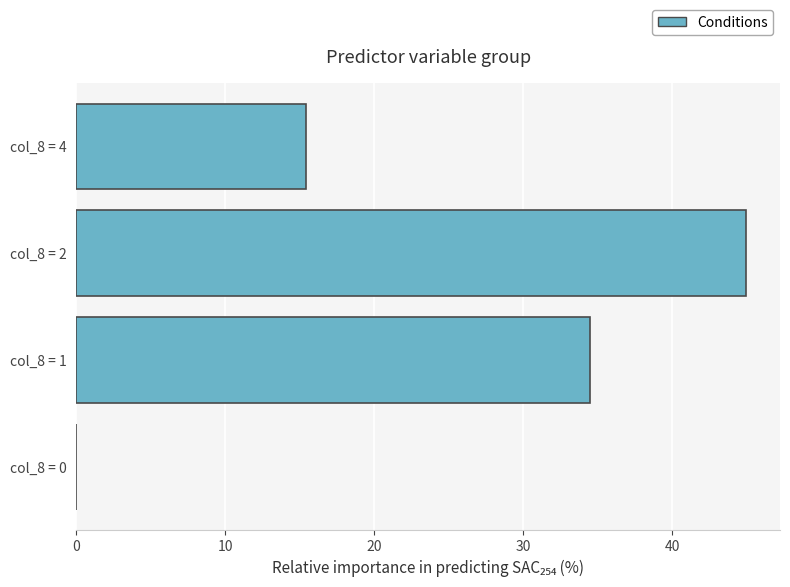

What is the greatest value displayed?

45.0